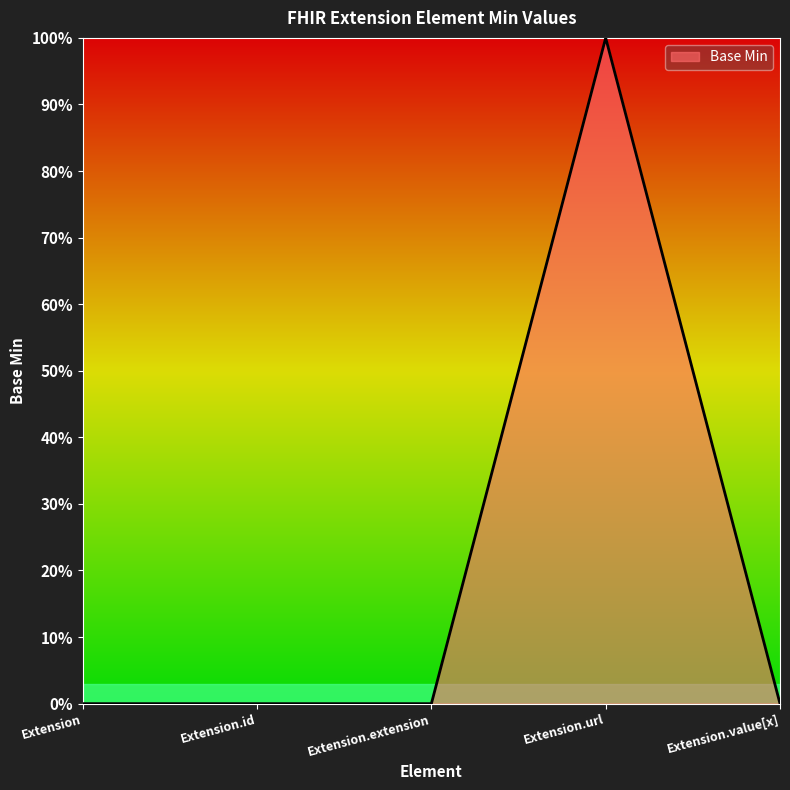

Reading left to right, transcribe all the data shown in this chart.

Extension=0	Extension.id=0	Extension.extension=0	Extension.url=1	Extension.value[x]=0